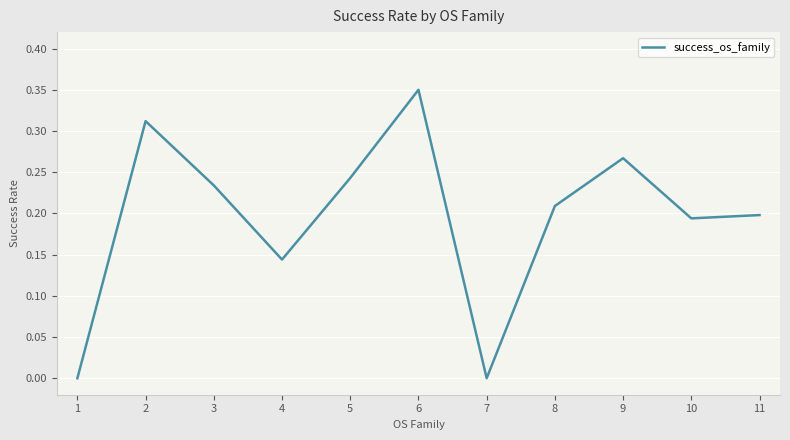

What is the change in value from 4 to 6?

+0.2